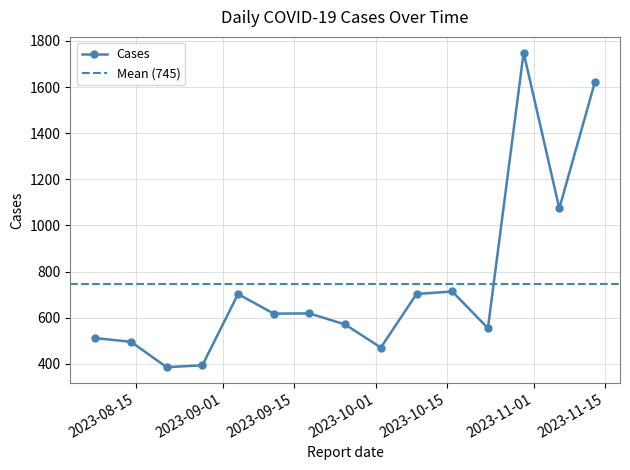

What position from the right is 2023-11-13?

1